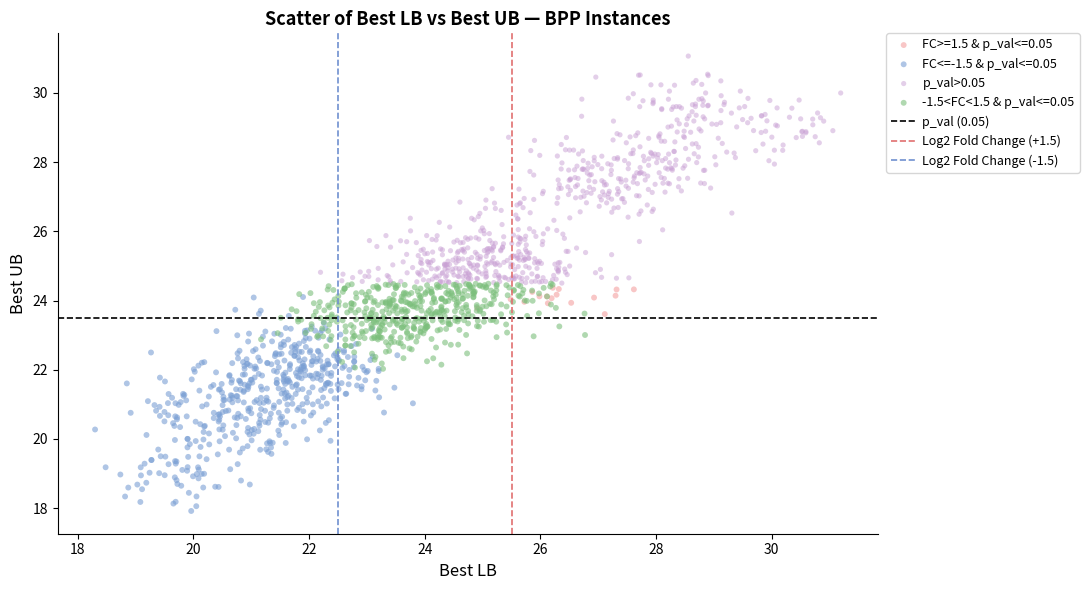

Which series reaches the maximum Y coordinate?

p_val>0.05